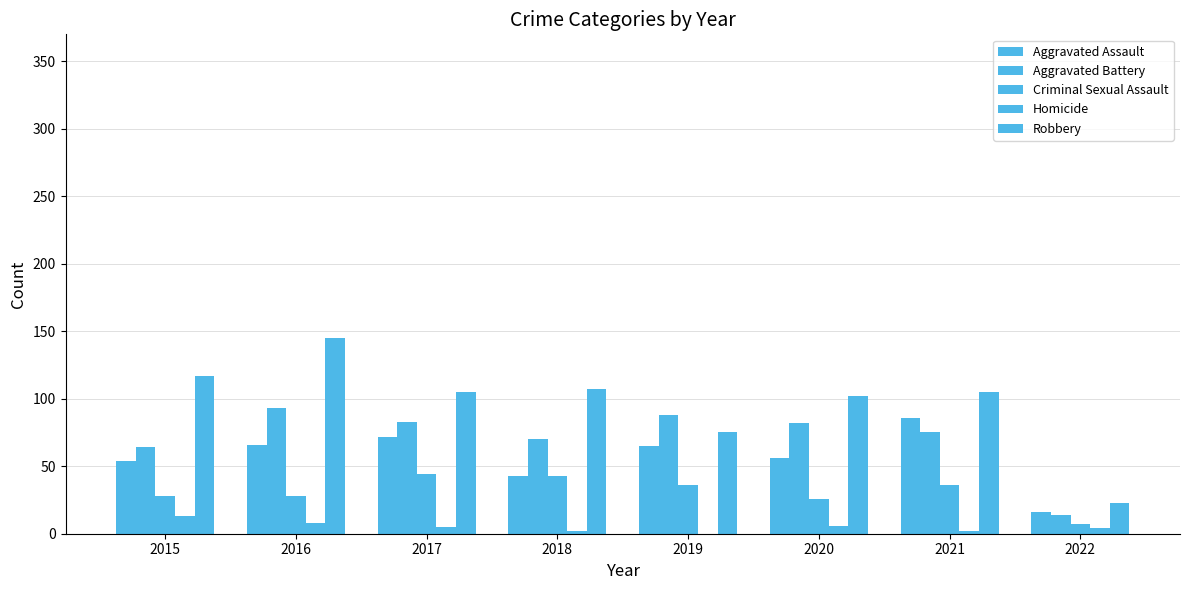

List the series in order of their peak value, lowest first.

Homicide, Criminal Sexual Assault, Aggravated Assault, Aggravated Battery, Robbery